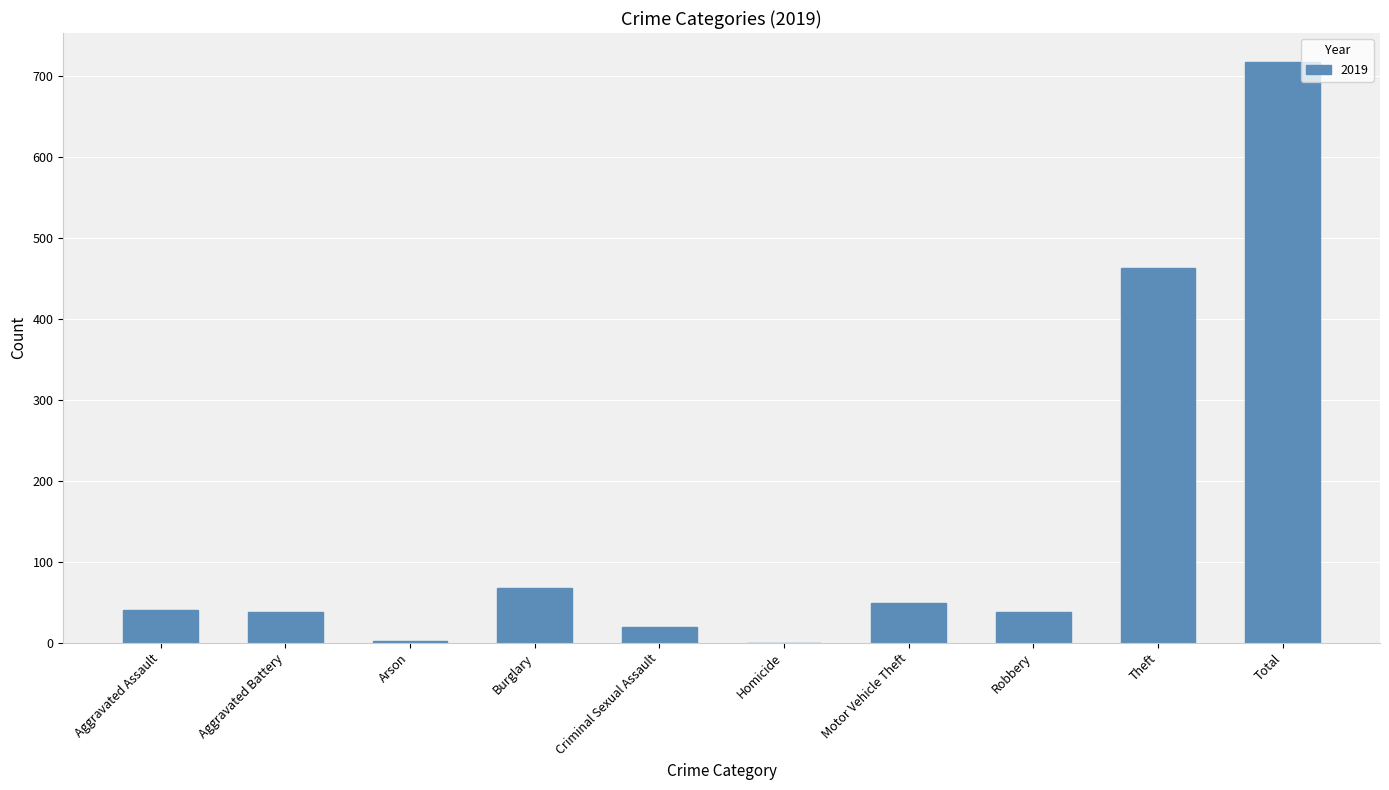

What is the ratio of the value at Total to the value at Aggravated Battery?

18.9